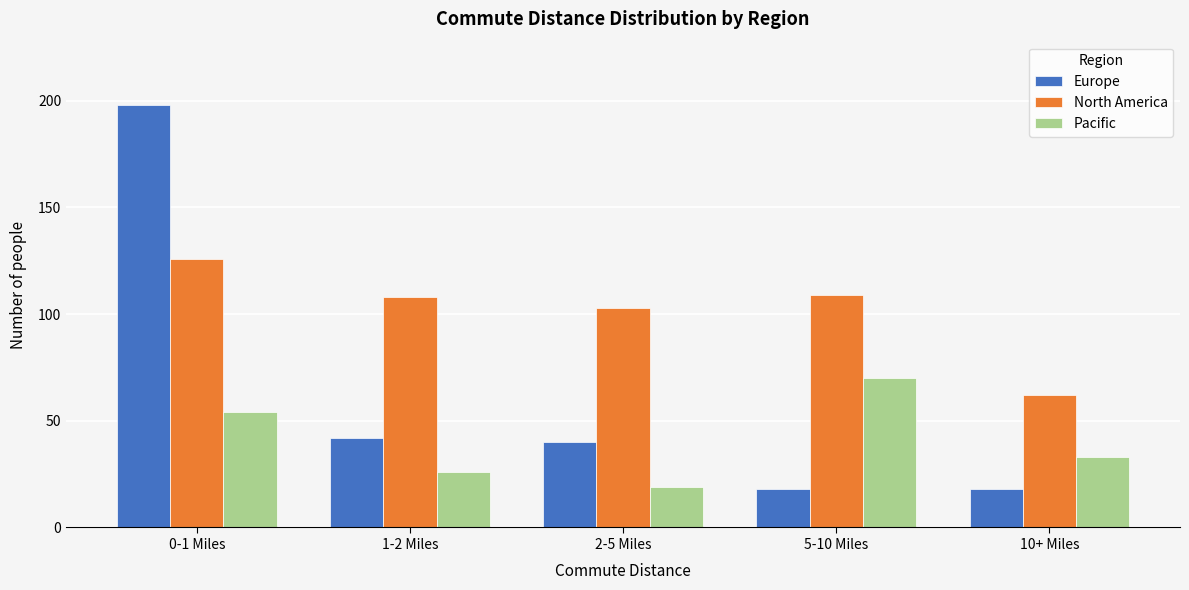

Reading right to left, what are all the values shown in this chart?

Europe: 18	18	40	42	198
North America: 62	109	103	108	126
Pacific: 33	70	19	26	54